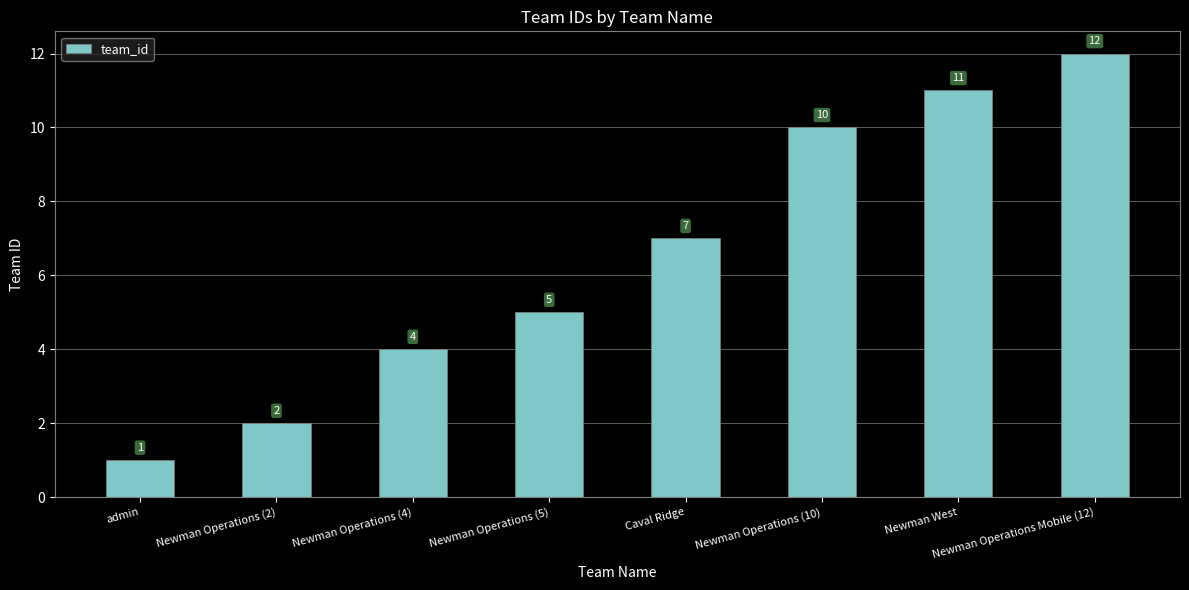

The value at Newman Operations (4) is 4. True or false?

True